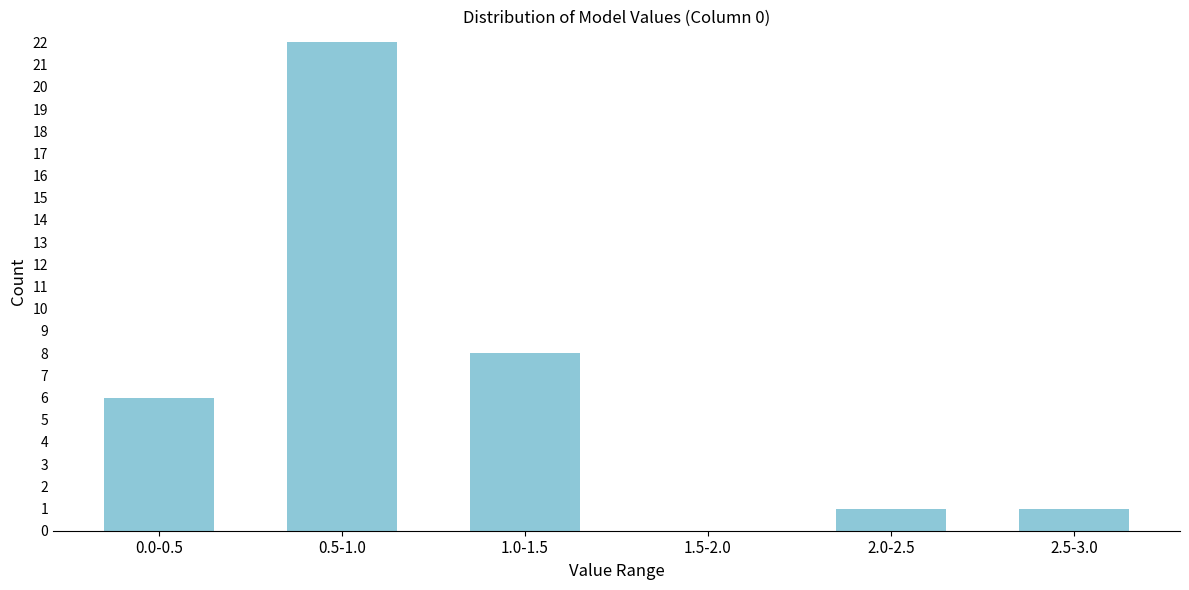

Reading right to left, what are all the values shown in this chart?

2.5-3.0=1	2.0-2.5=1	1.5-2.0=0	1.0-1.5=8	0.5-1.0=22	0.0-0.5=6